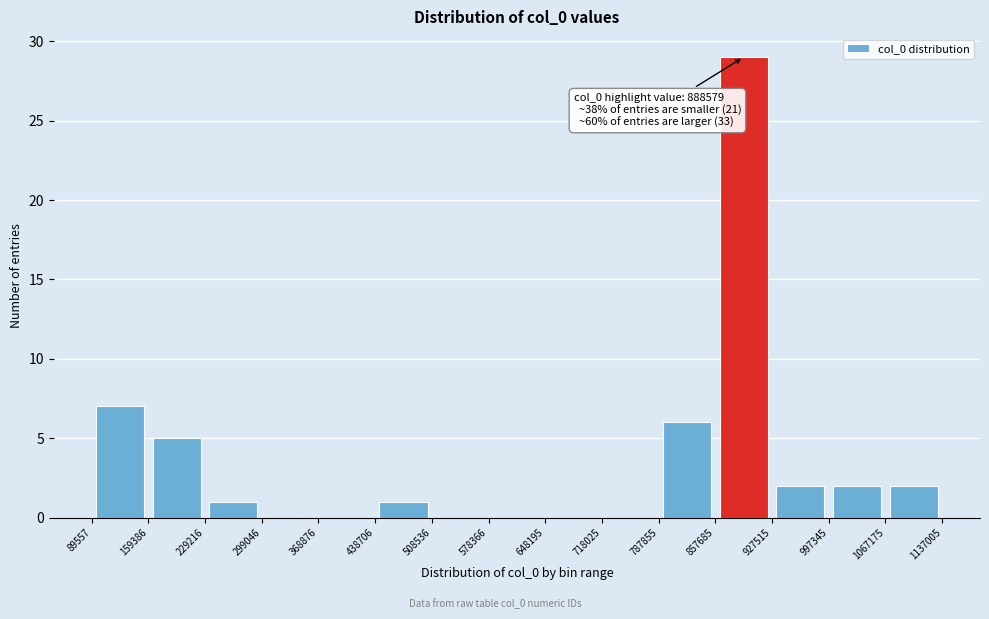

Over which range of the x-axis is the bar tallest?

857685 to 927515